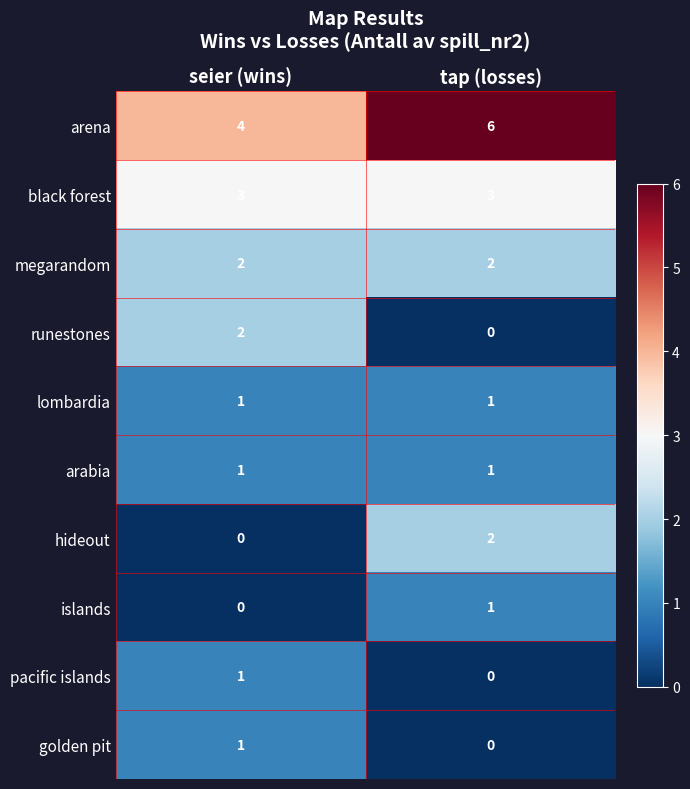

Is the value of runestones at seier (wins) greater than the value of arabia at tap (losses)?

Yes